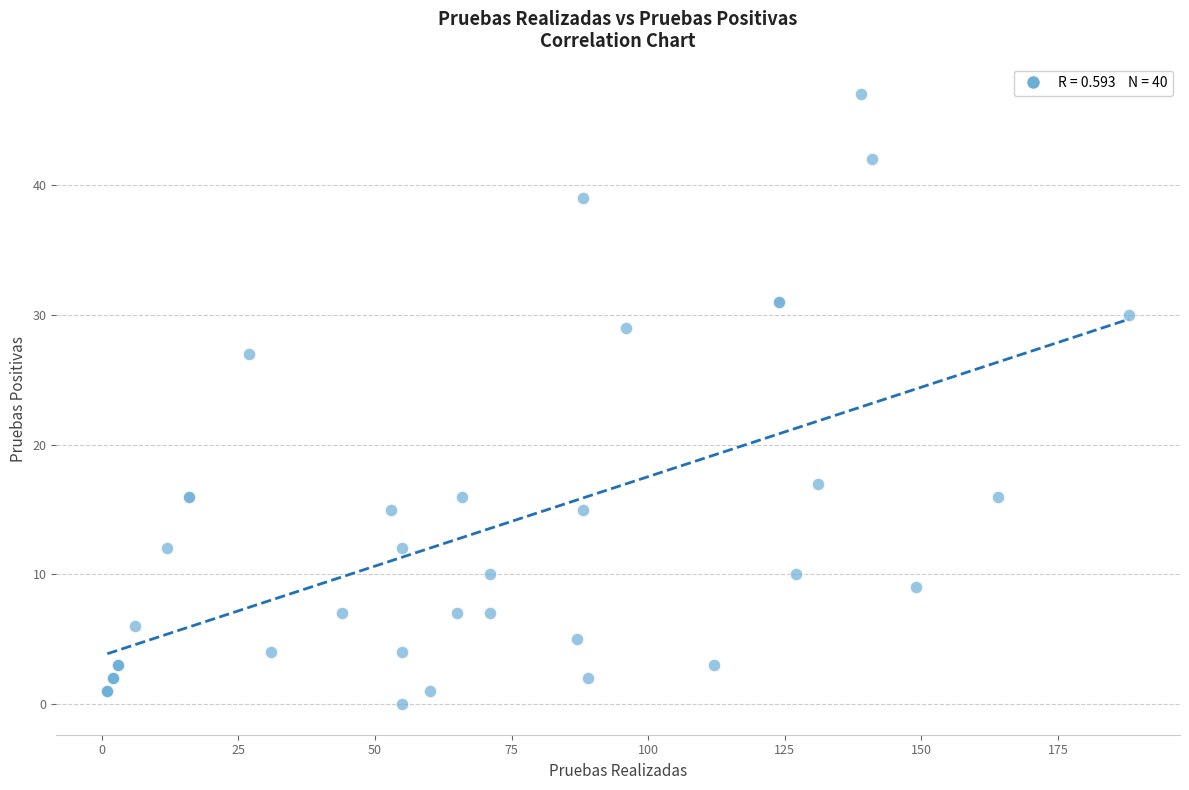

What Y value in the scatter plot is closest to 23?

27